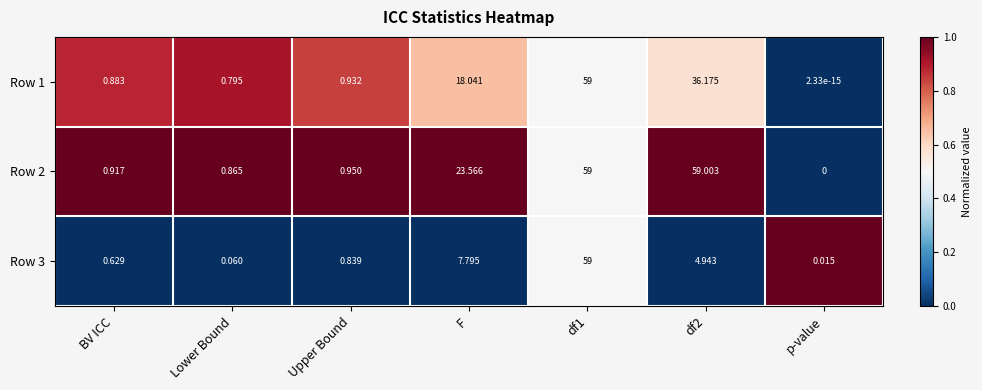

At which label is Row 2 closest to 29?

F